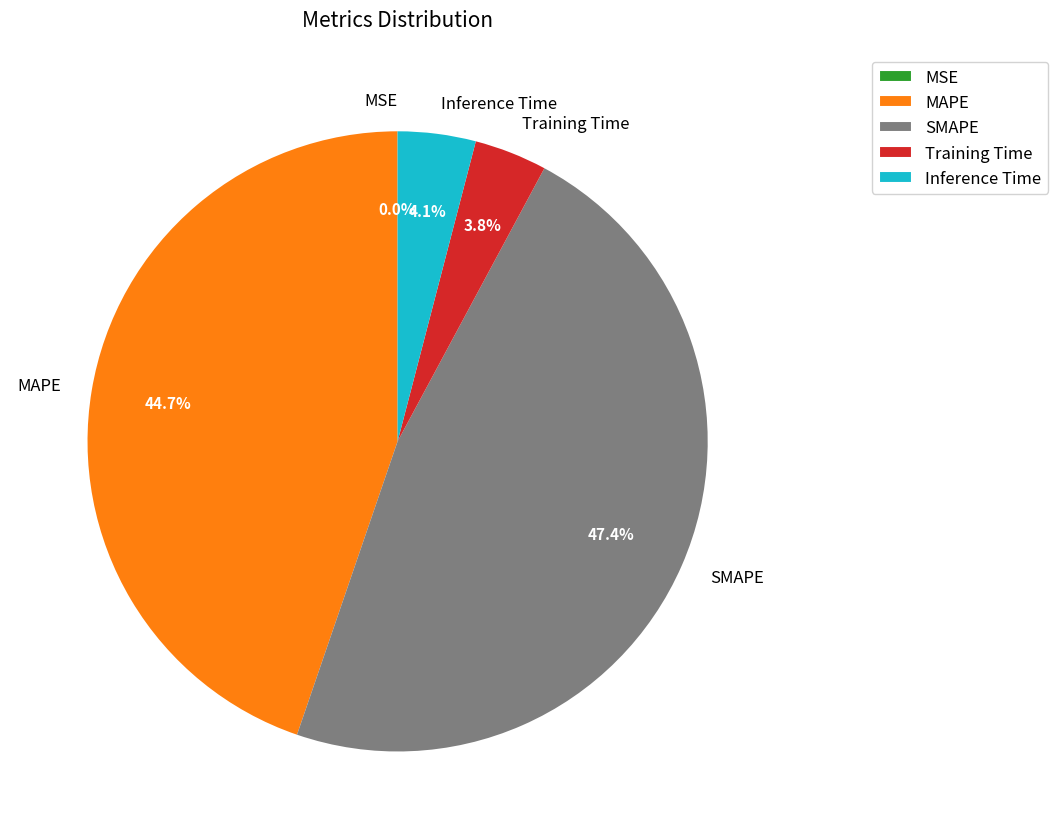

Between SMAPE and MAPE, which is larger?

SMAPE